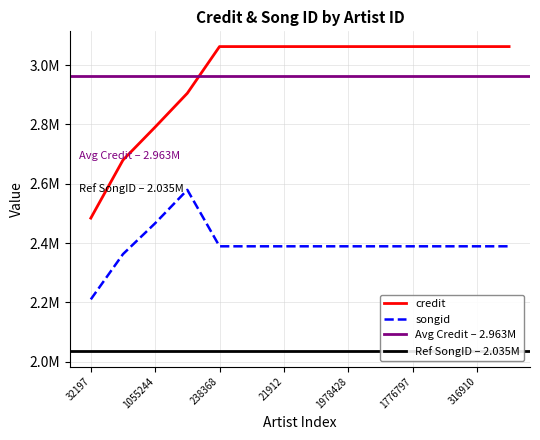

True or false: songid and credit cross at least once.

False